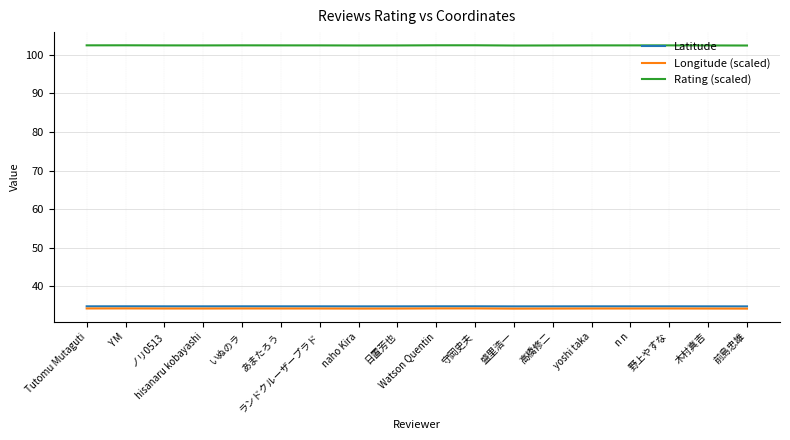

What is the total value across all series at Watson Quentin?

171.6